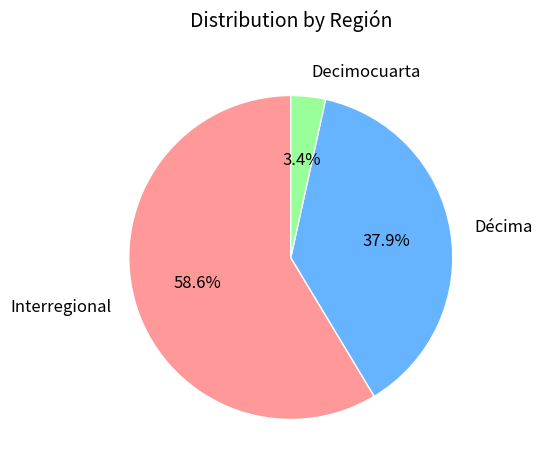

What is the majority slice?

Interregional